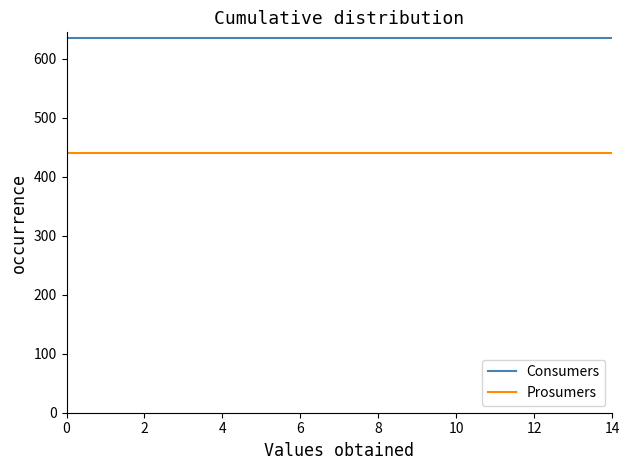

True or false: Consumers and Prosumers intersect in this chart.

False